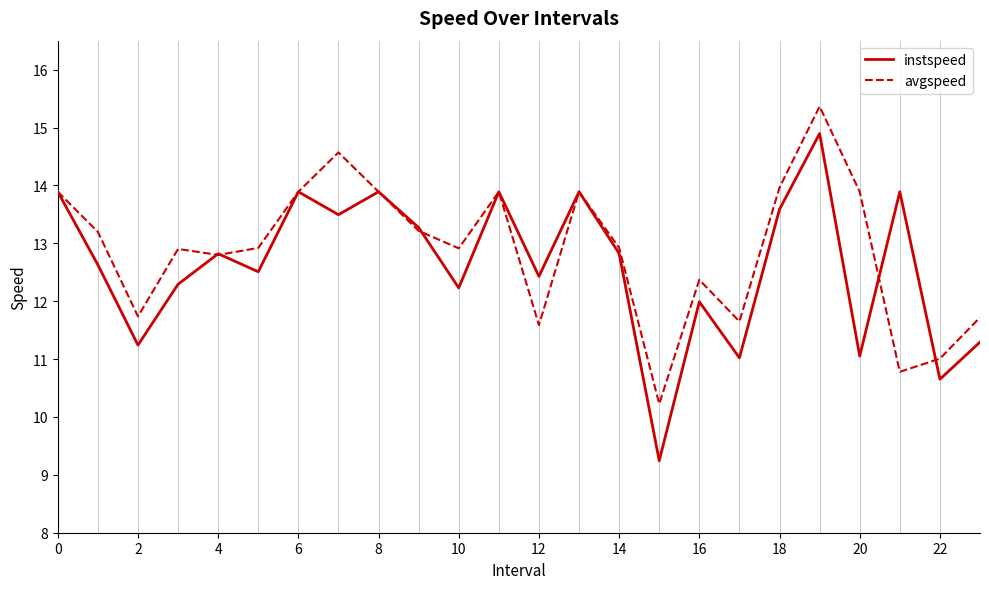

What are all the series names shown in the legend?

instspeed, avgspeed